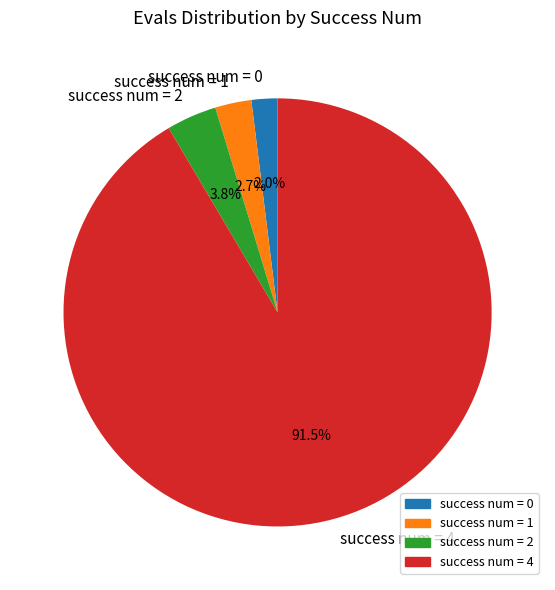

Which category has the smallest portion of the pie?

success num = 0